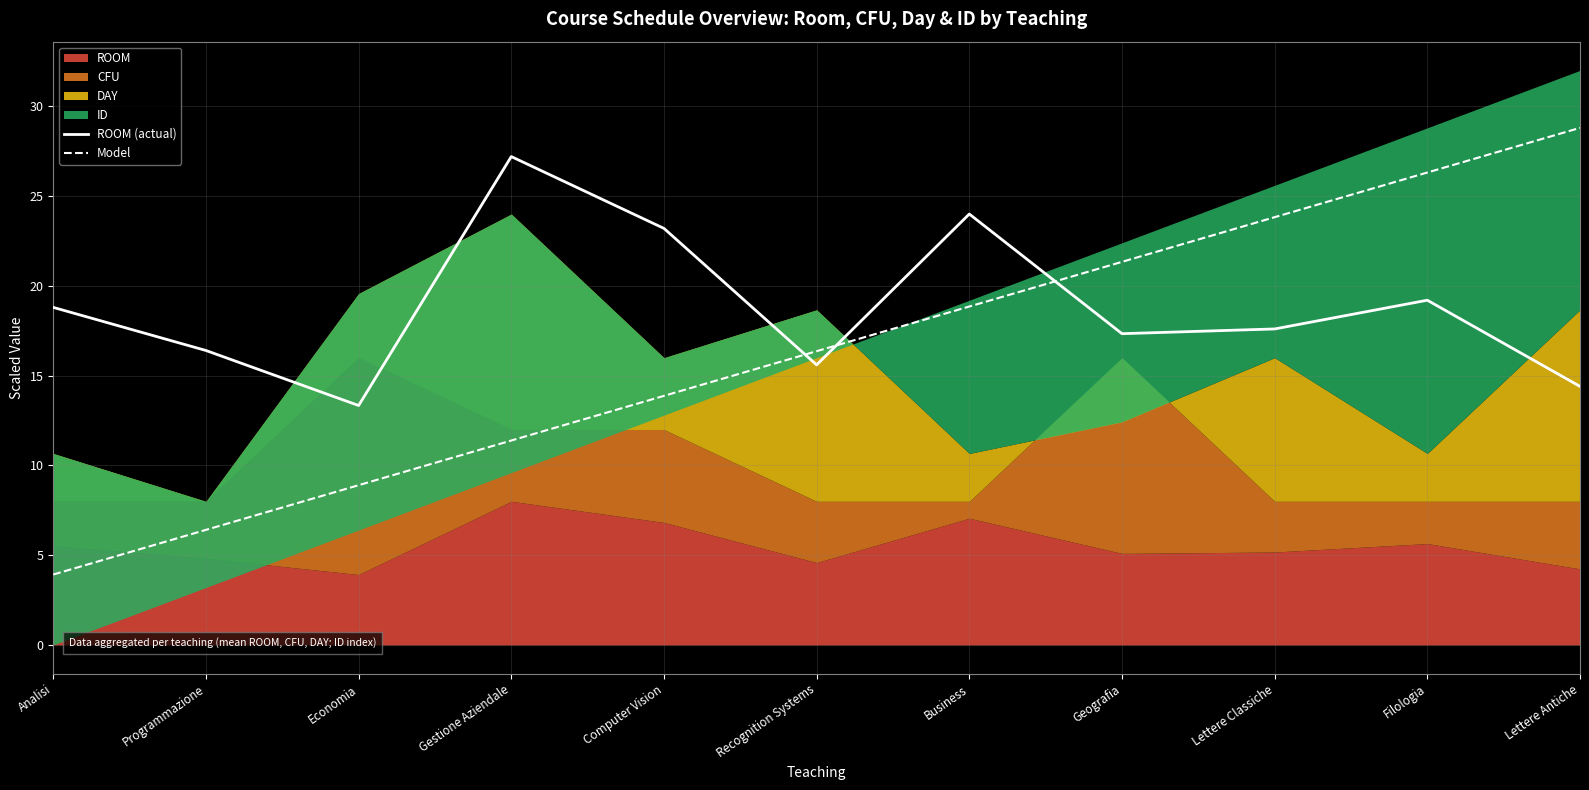

List the labels in order of ROOM (actual) value, smallest first.

Economia, Lettere Antiche, Recognition Systems, Programmazione, Geografia, Lettere Classiche, Analisi, Filologia, Computer Vision, Business, Gestione Aziendale